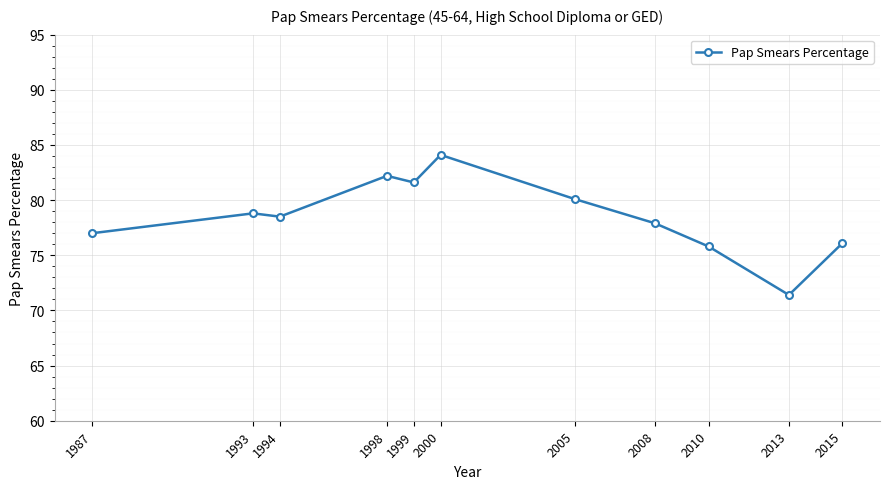

How many points are higher than both their immediate neighbors (excluding endpoints)?

3